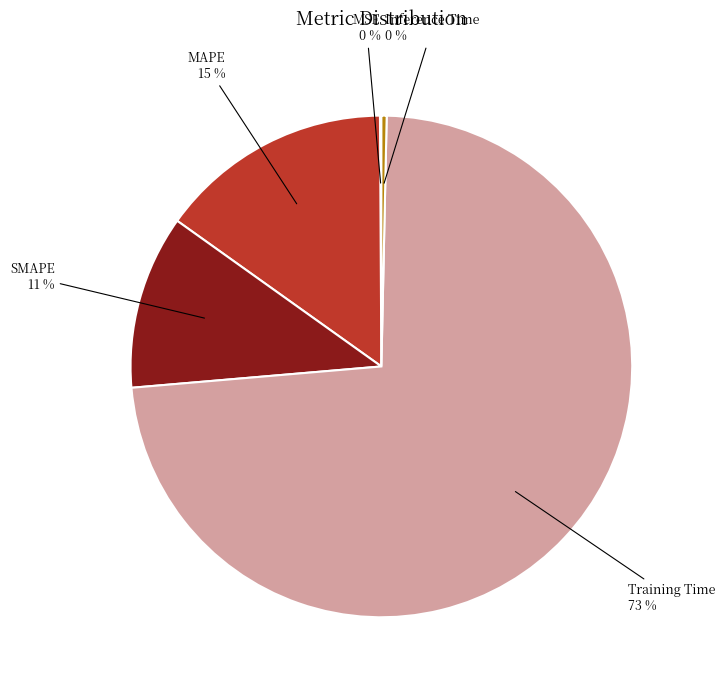

To the nearest percent, what is the average slice percentage?

20%